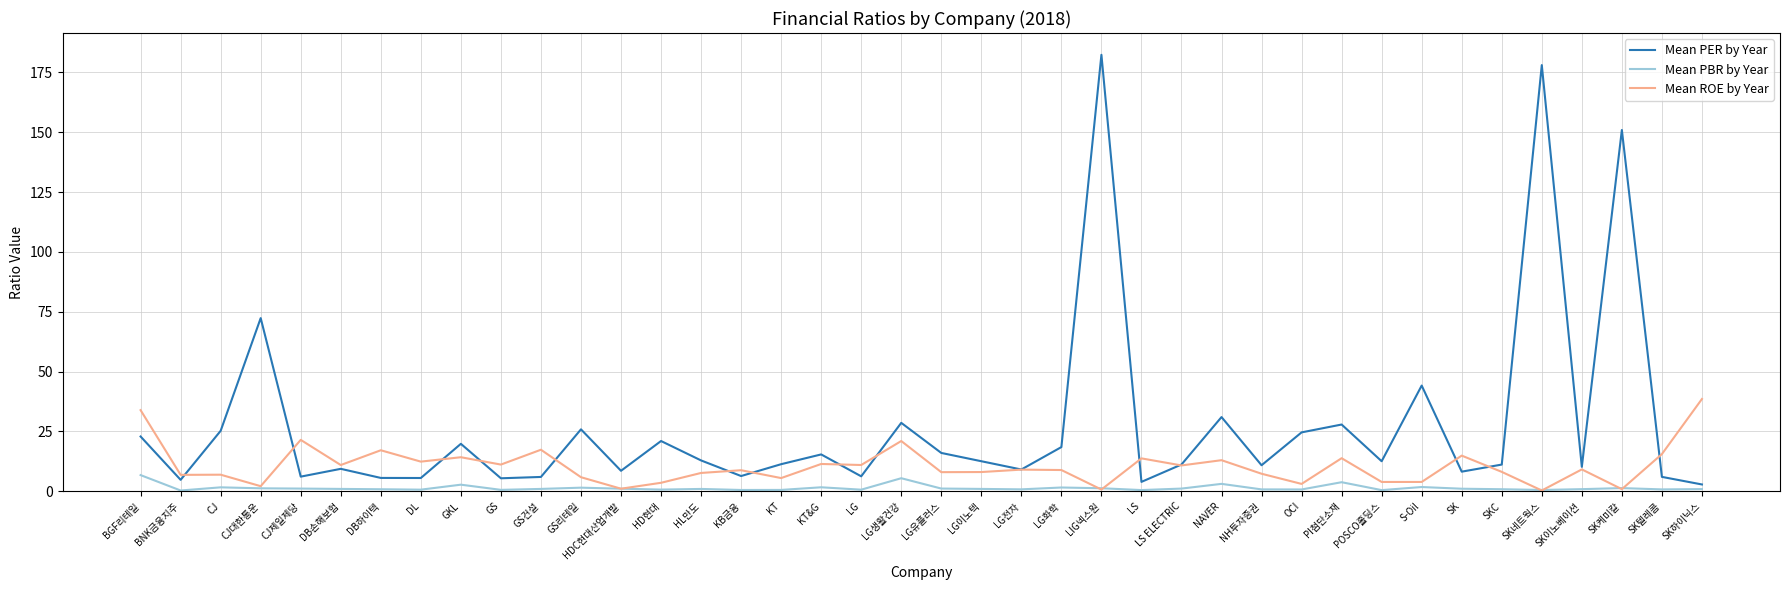

What is the smallest value displayed?

0.3